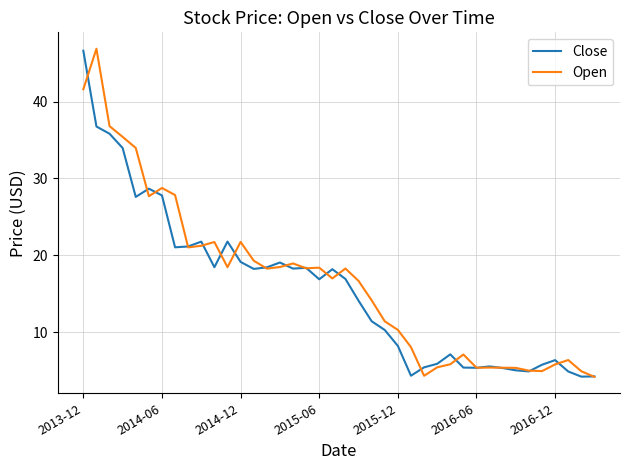

What are all the series names shown in the legend?

Close, Open